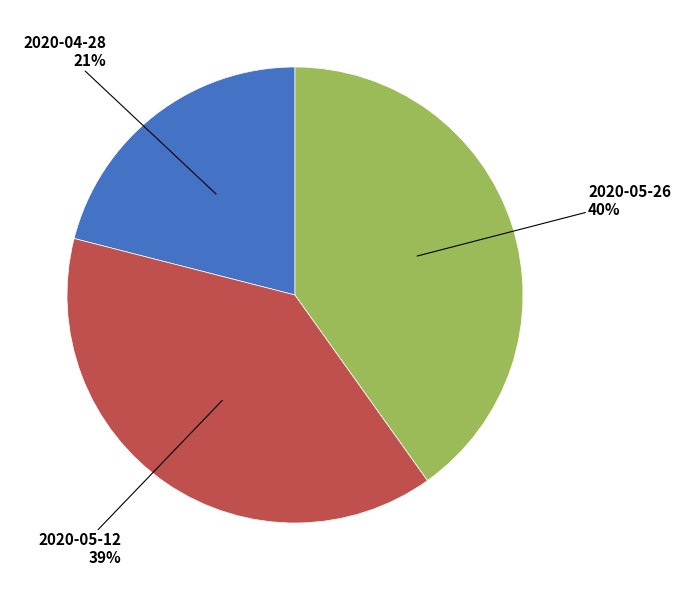

Is there any slice that represents more than half of the pie?

No